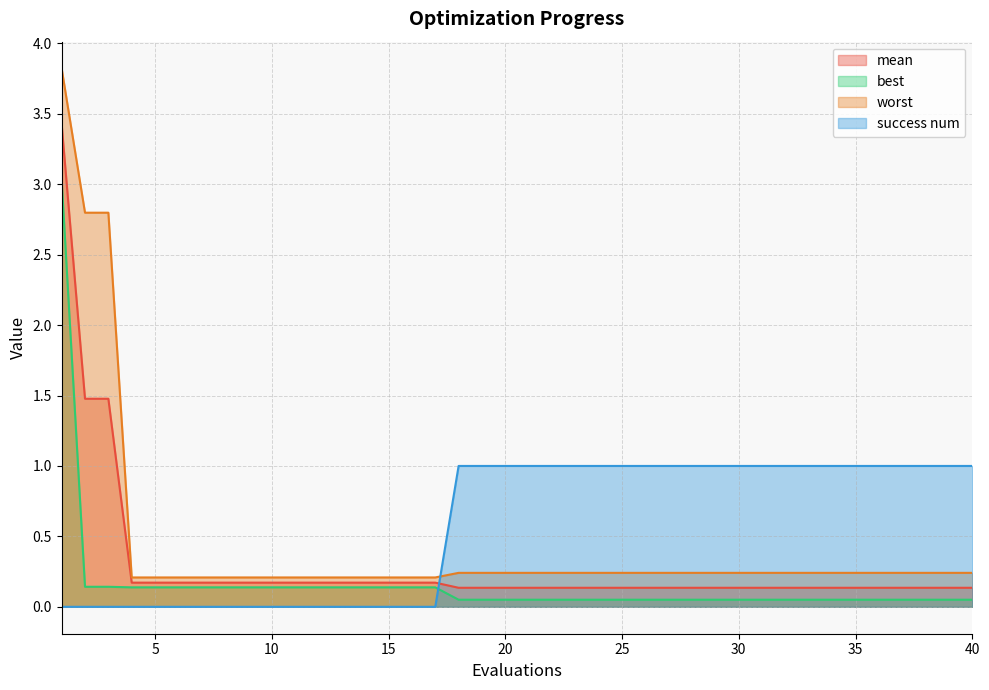

True or false: best and mean intersect in this chart.

False